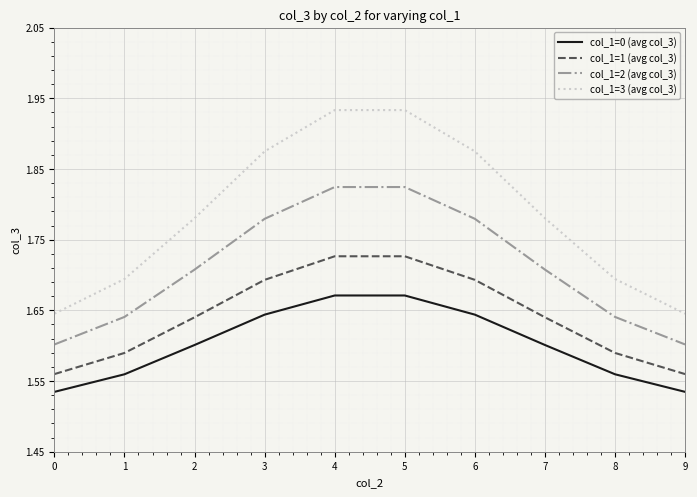

Which series changed the most between 0 and 7?

col_1=3 (avg col_3)